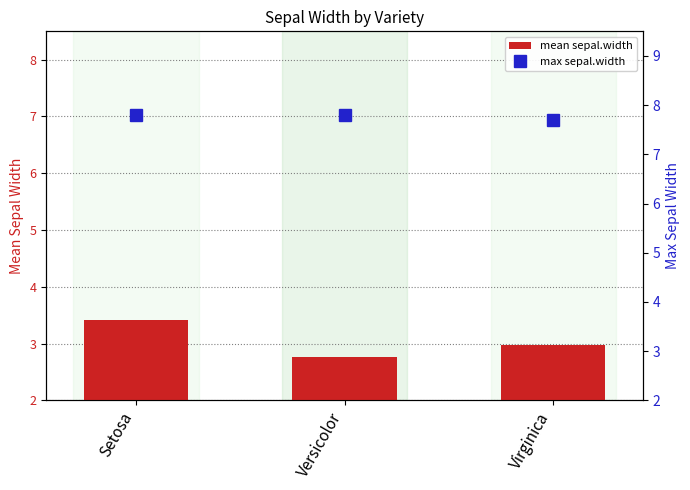

What is the sum of the max sepal.width values at Virginica and Versicolor?

15.5